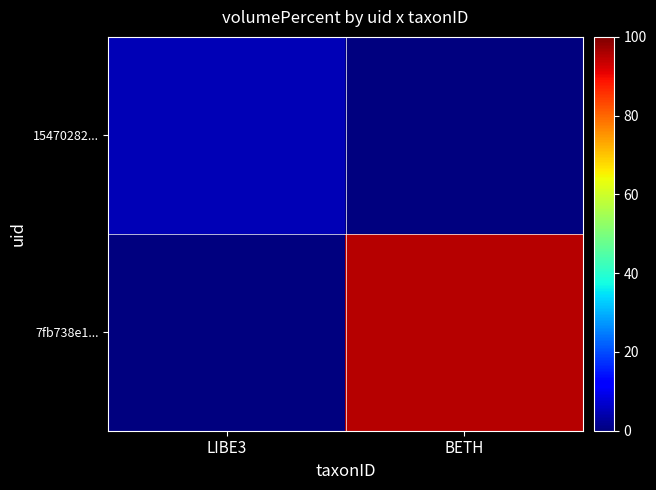

What is the total value across all series at LIBE3?

5